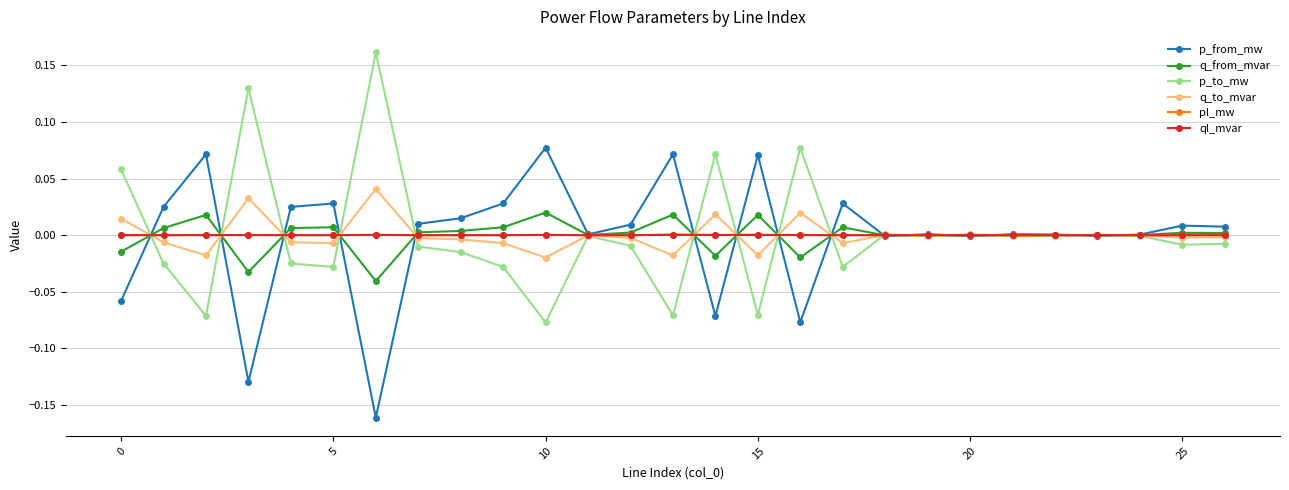

True or false: p_from_mw has more than 0 interior local peaks.

True